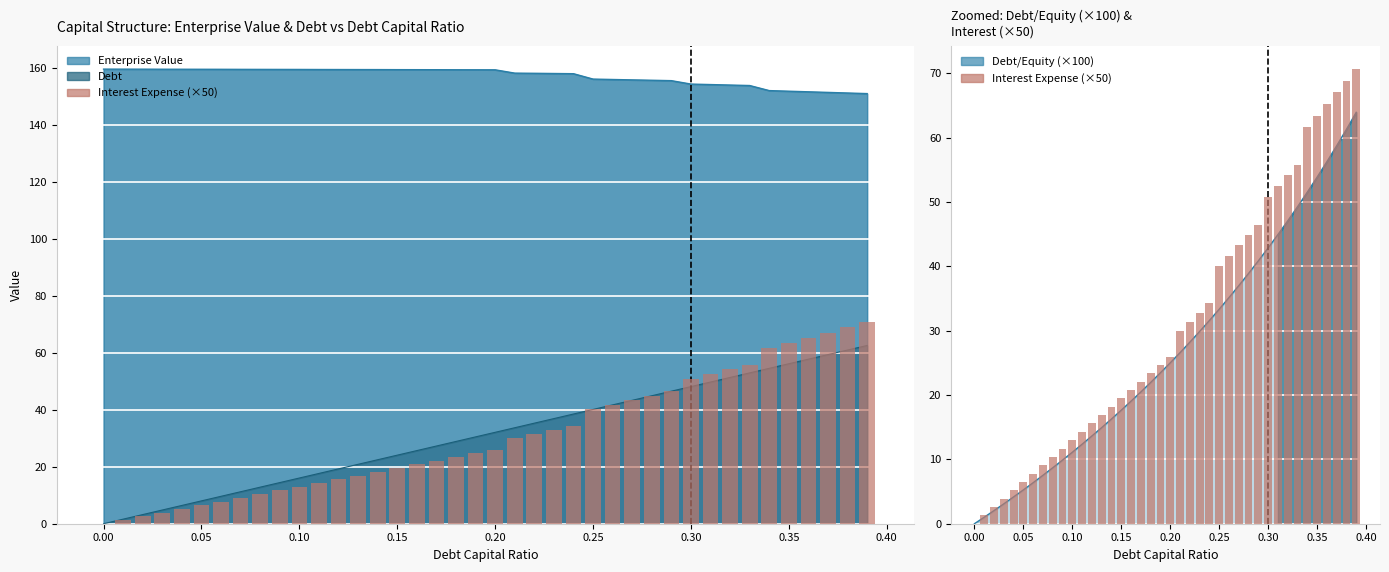

At which label does the data first exceed 25?

0.20